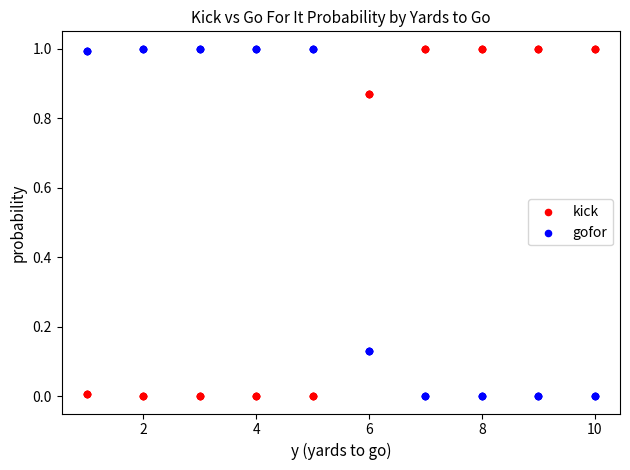

What is the X range (max minus min) for the scatter plot?

9.0